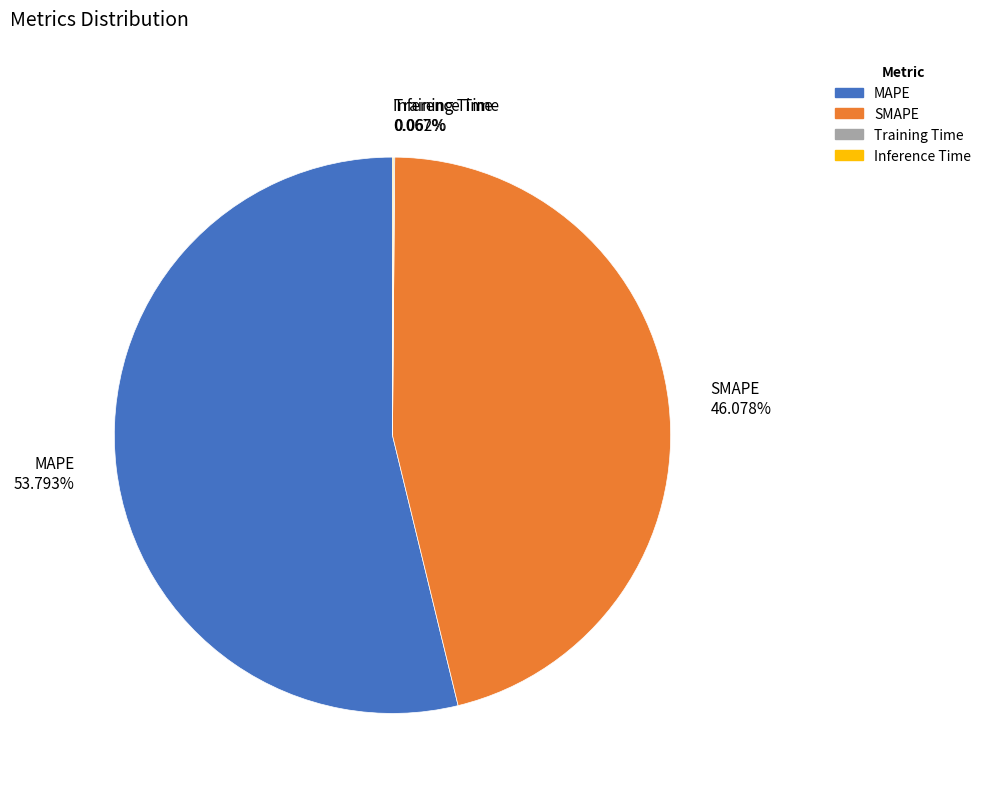

Which category has the biggest portion of the pie?

MAPE